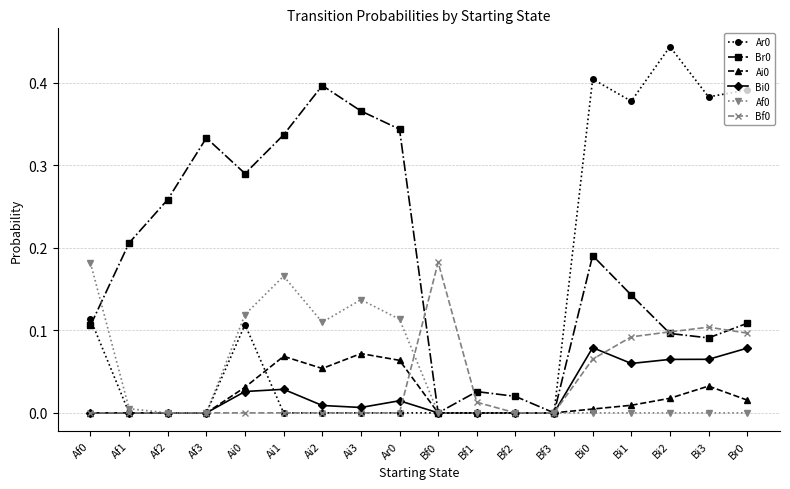

How many distinct data groups are displayed?

6